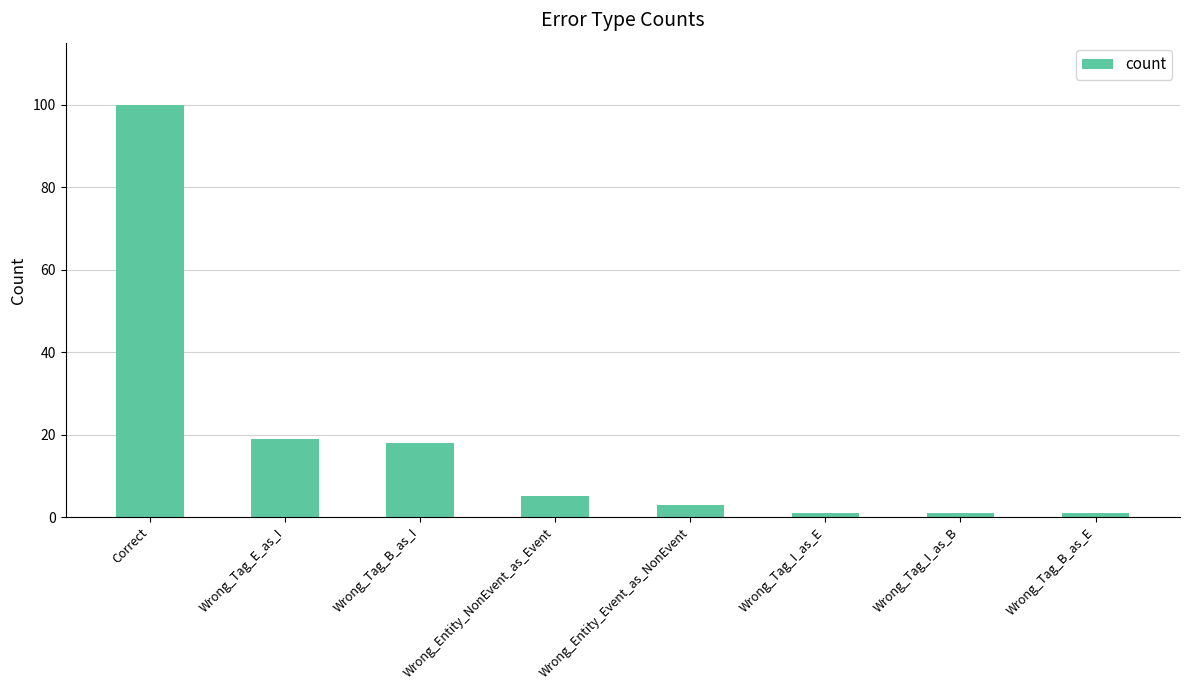

True or false: the data shows 100 at Correct.

True